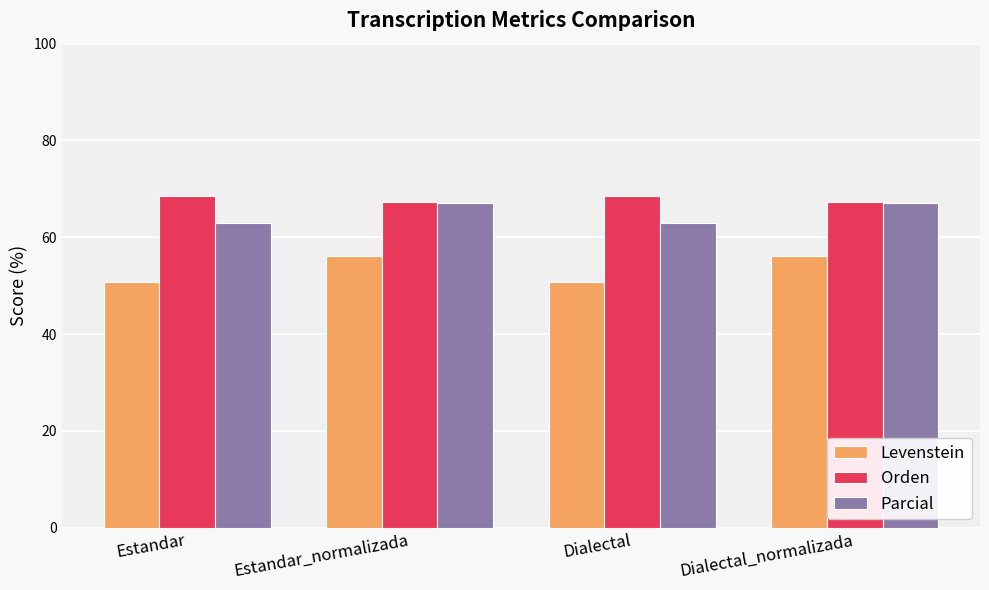

How many values in the Orden series exceed 68?

2